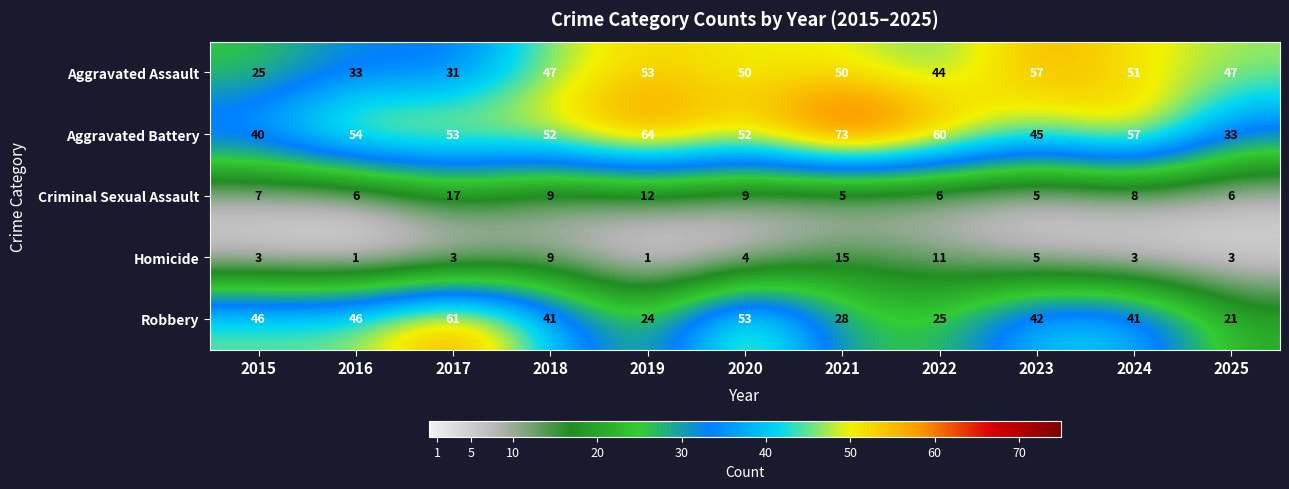

Rank the series at 2021 from lowest to highest value.

Criminal Sexual Assault, Homicide, Robbery, Aggravated Assault, Aggravated Battery